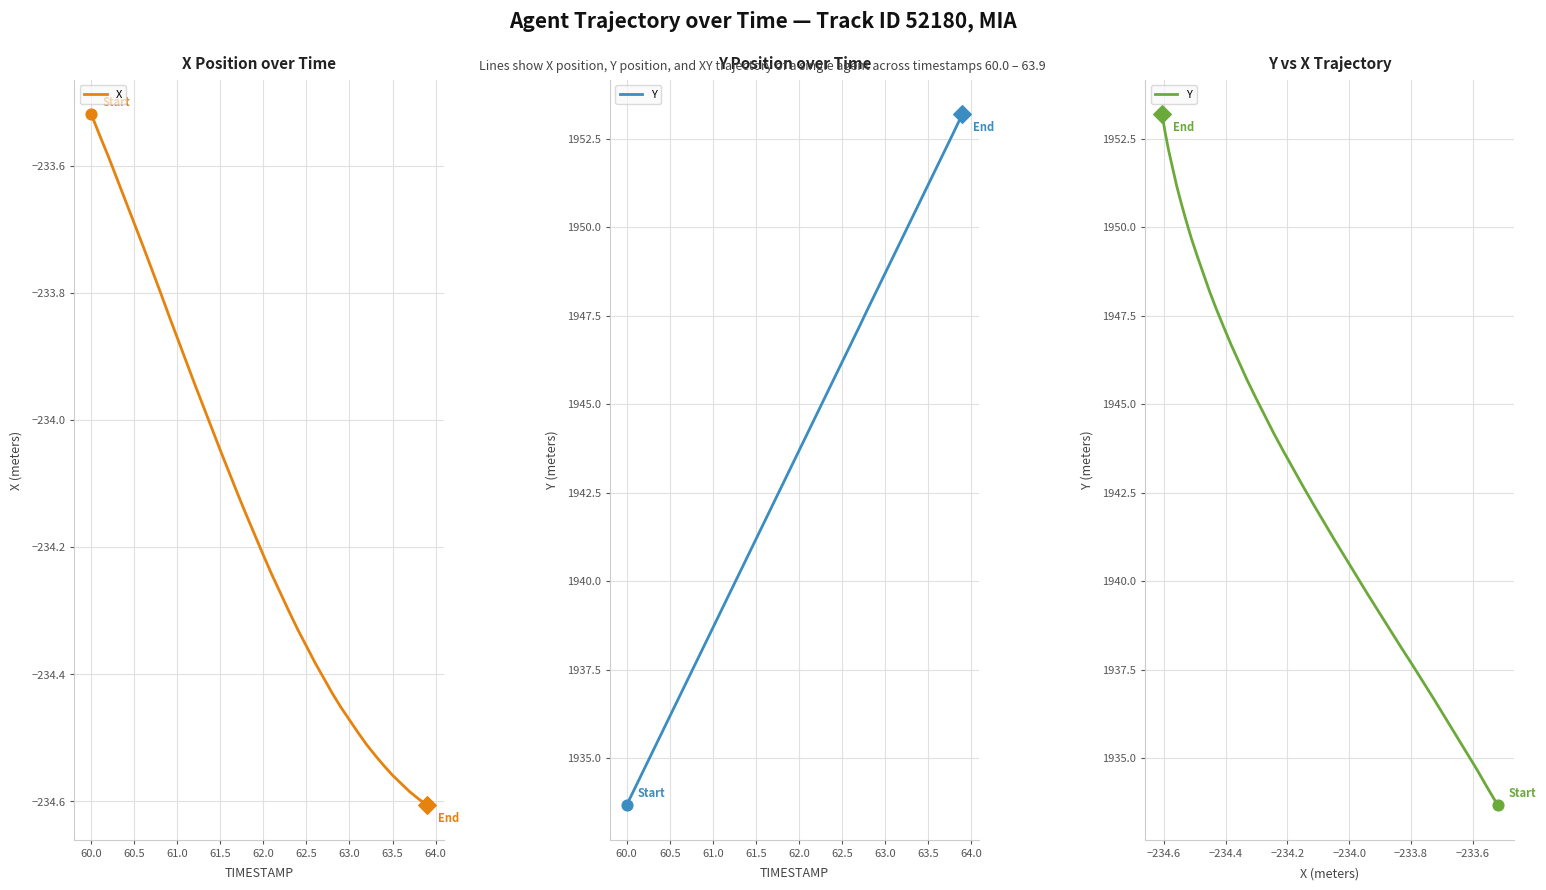

Which series has the widest spread of Y values?

Y